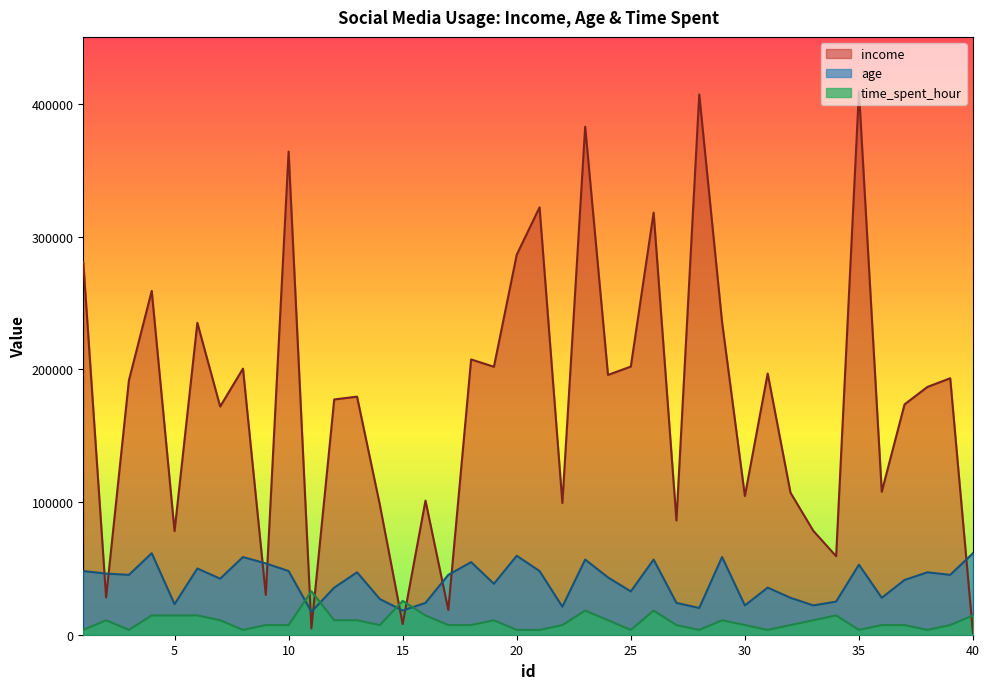

How many lines are shown in the chart?

3